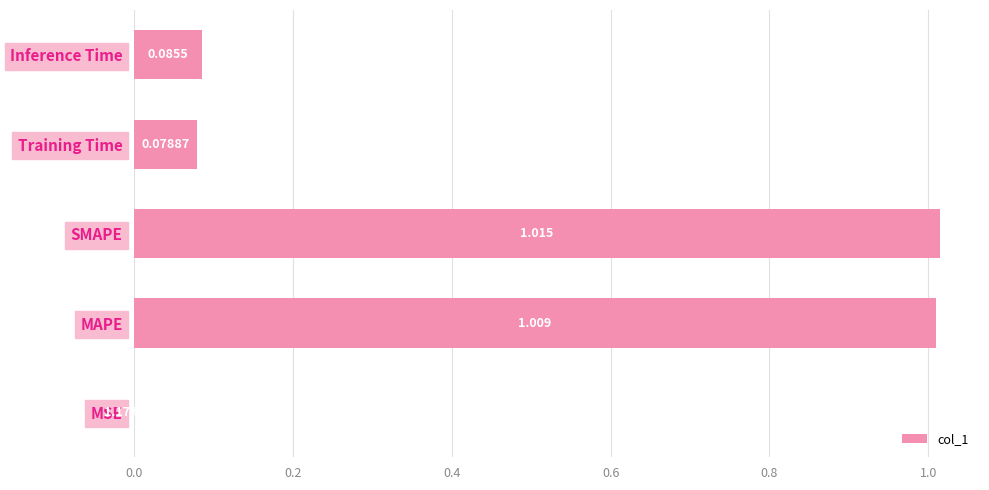

Between Training Time and SMAPE, which is larger?

SMAPE